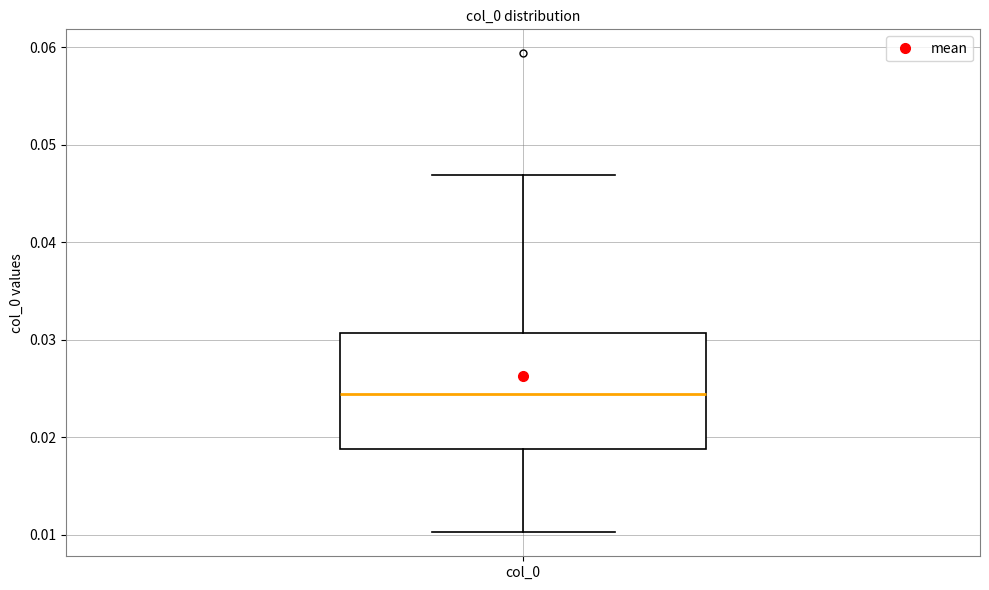

Where does the upper whisker of the box for col_0 end on the y-axis? The values are not printed on the chart, so give them approximately, as read against the axis.

0.047